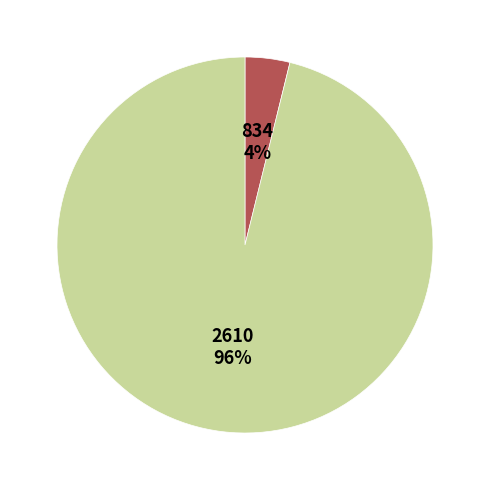

What percentage is the 2610 slice, to the nearest percent?

96%